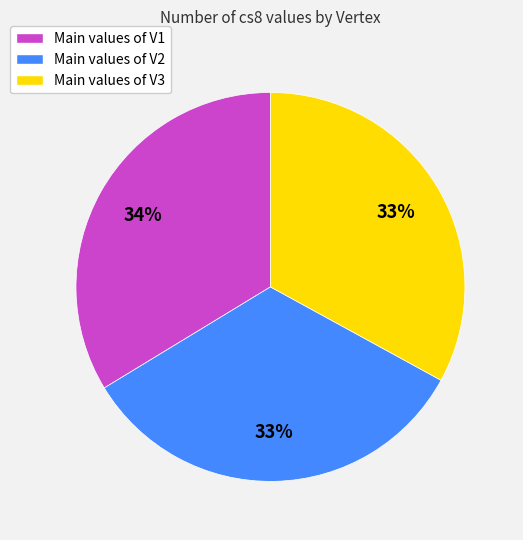

What percentage is the Main values of V3 slice, to the nearest percent?

33%